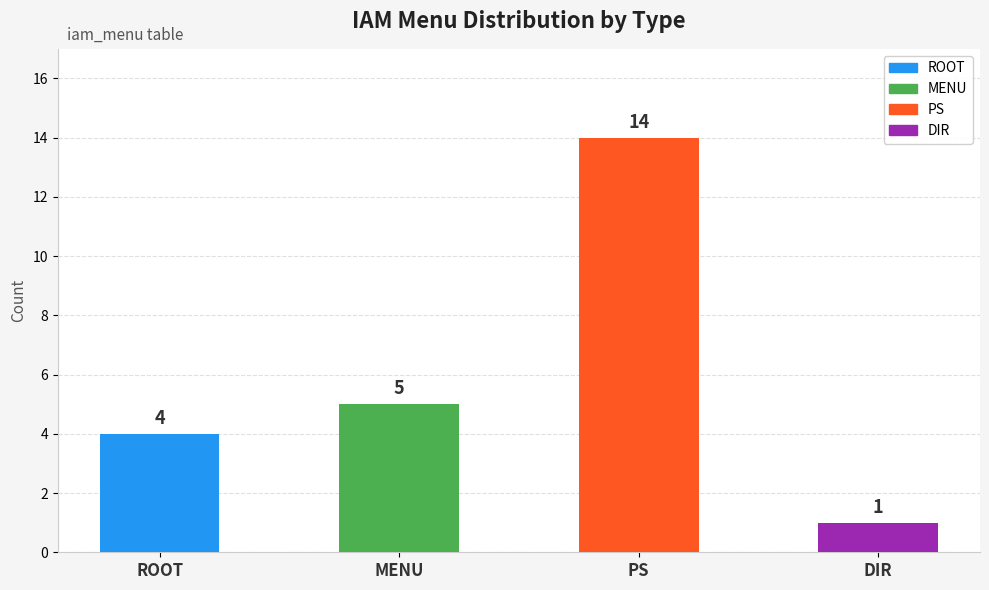

What is the change in value from MENU to DIR?

-4